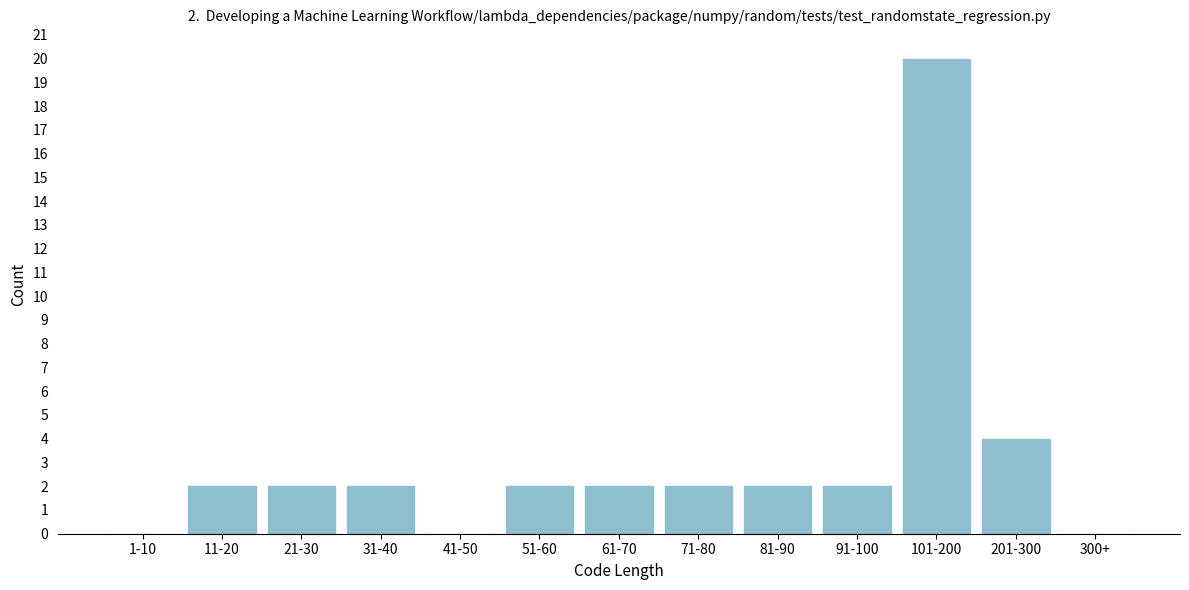

Reading left to right, list all the values displayed in this chart.

1-10=0	11-20=2	21-30=2	31-40=2	41-50=0	51-60=2	61-70=2	71-80=2	81-90=2	91-100=2	101-200=20	201-300=4	300+=0